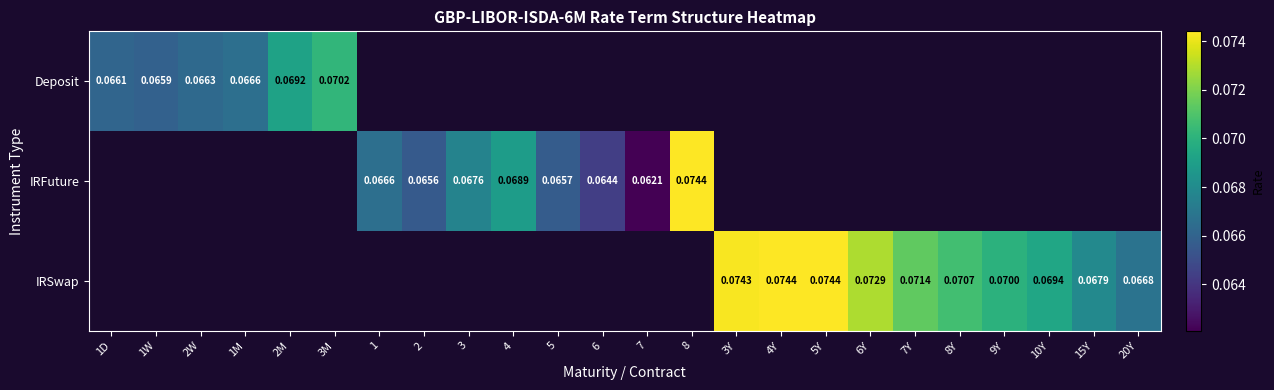

Which category has the highest value across all series?

8